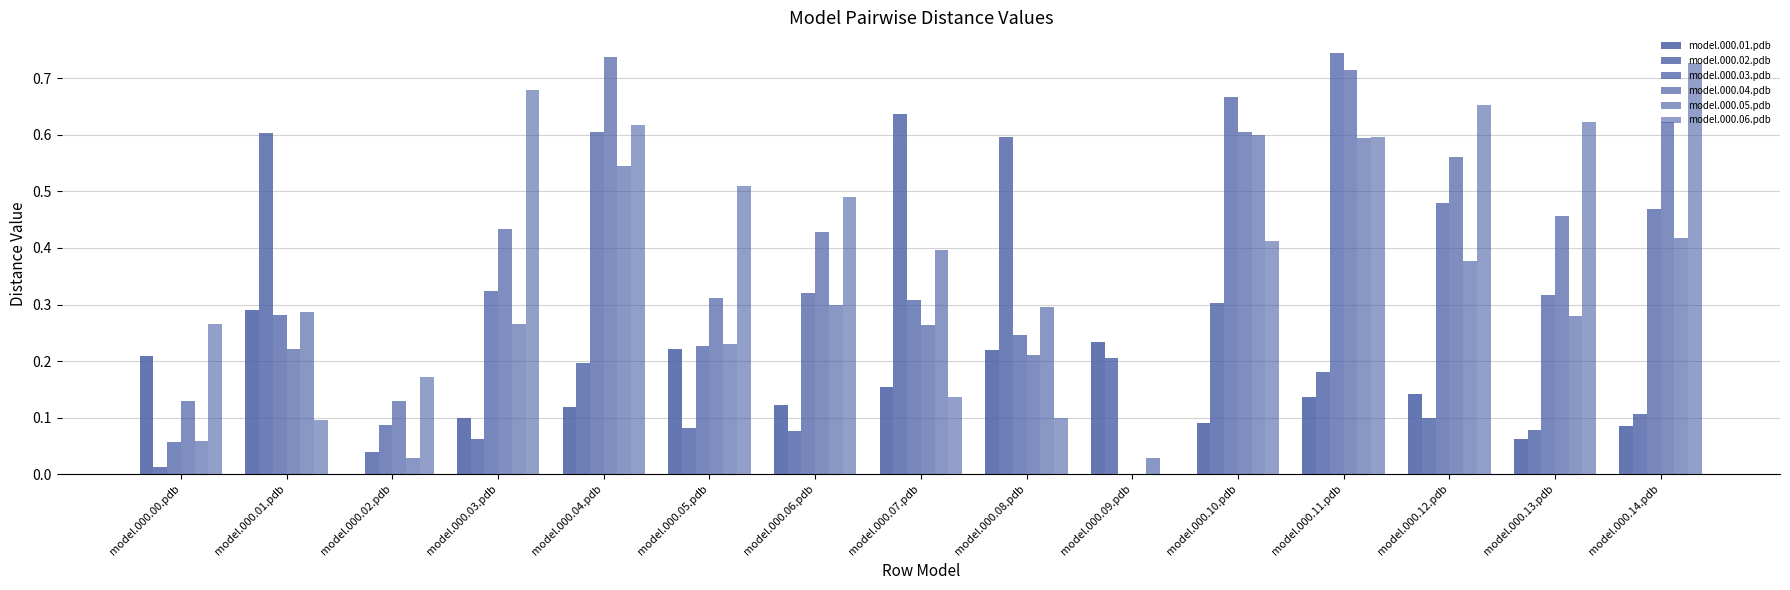

Count the number of data series in this chart.

6